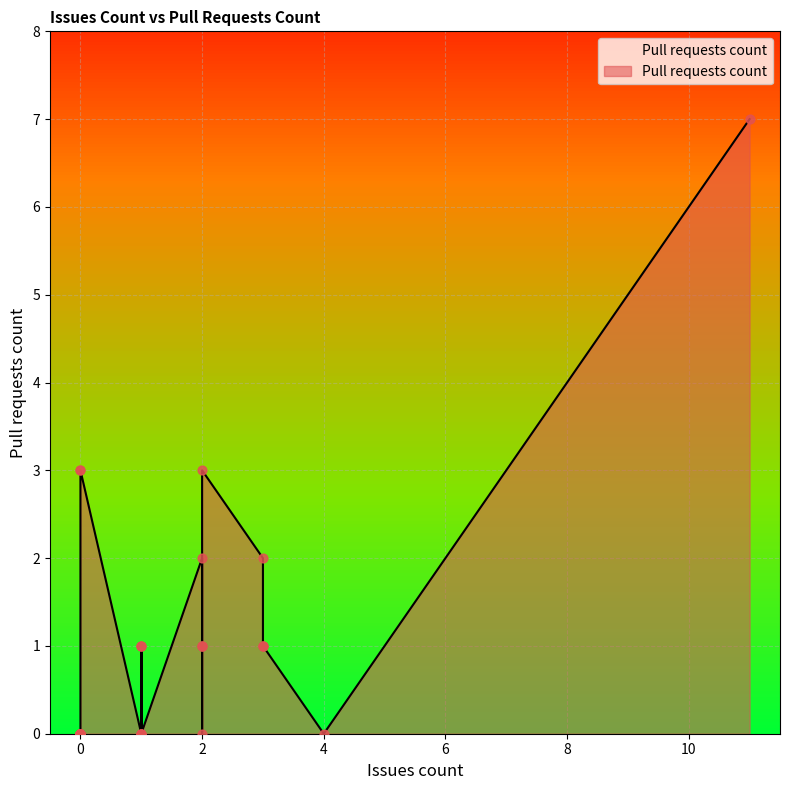

Between 1 and 1, which is larger?

1